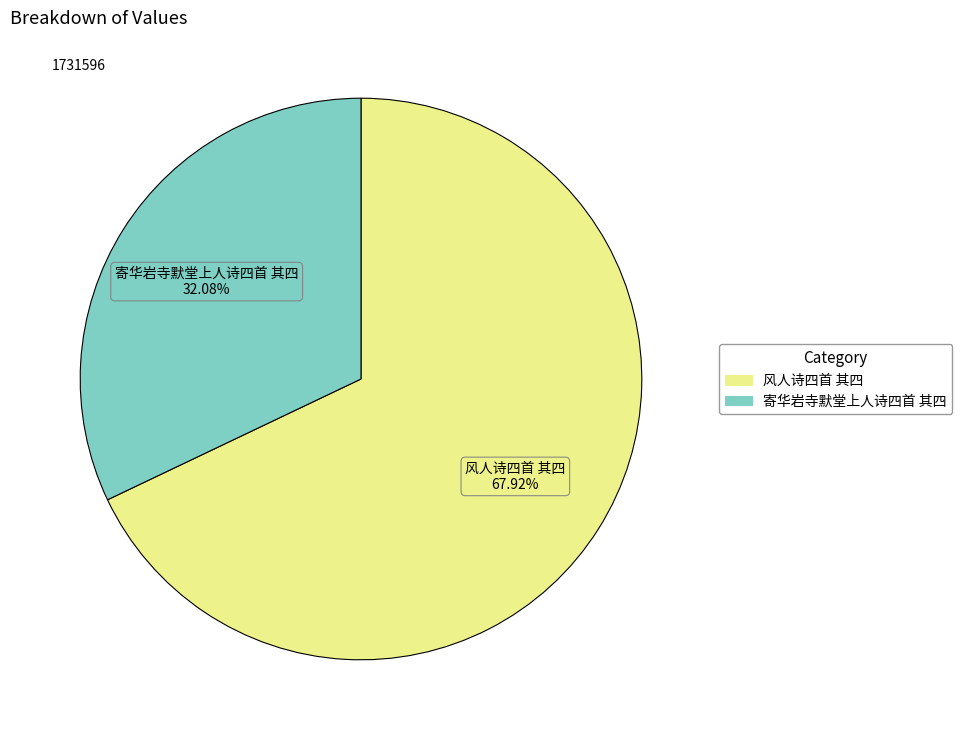

Is there a majority slice in this chart?

Yes